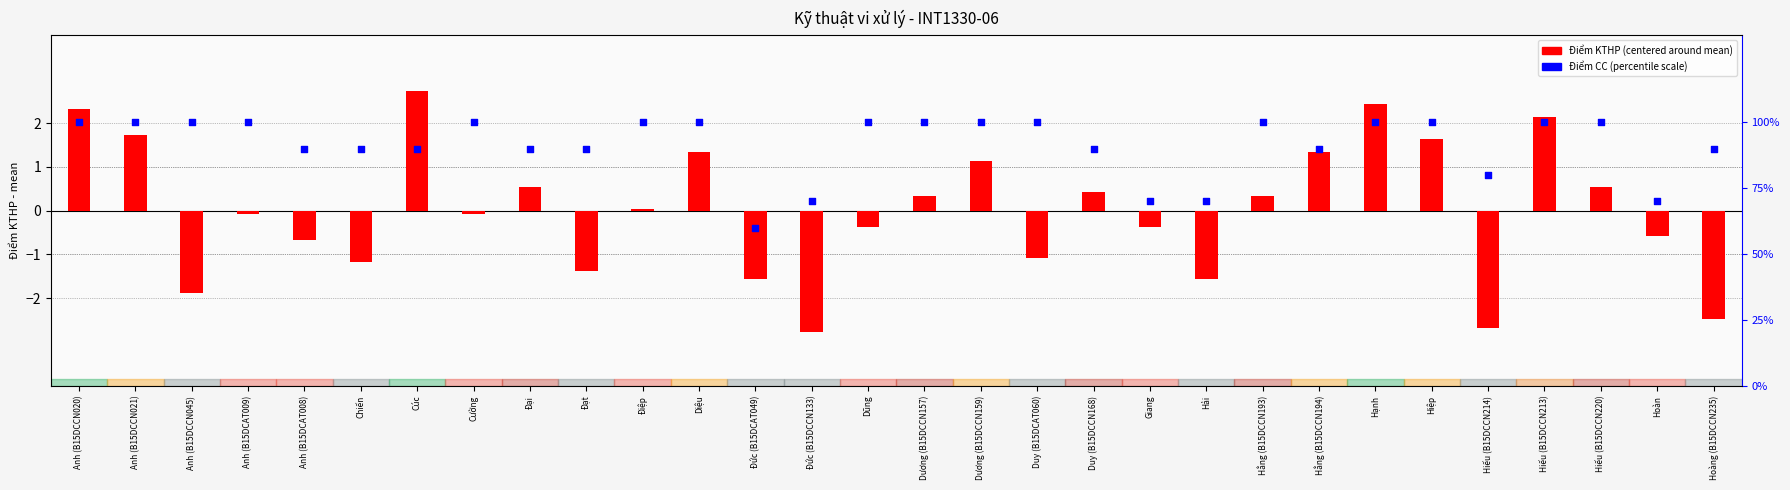

At how many categories does at least one series exceed 22?

30